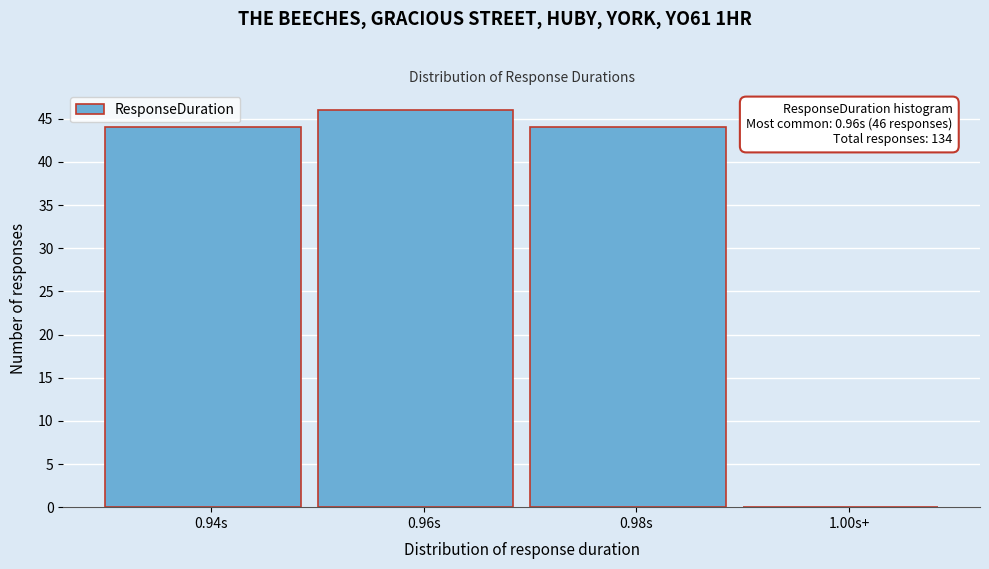

Reading left to right, list all the values displayed in this chart.

0.94s=44	0.96s=46	0.98s=44	1.00s+=0